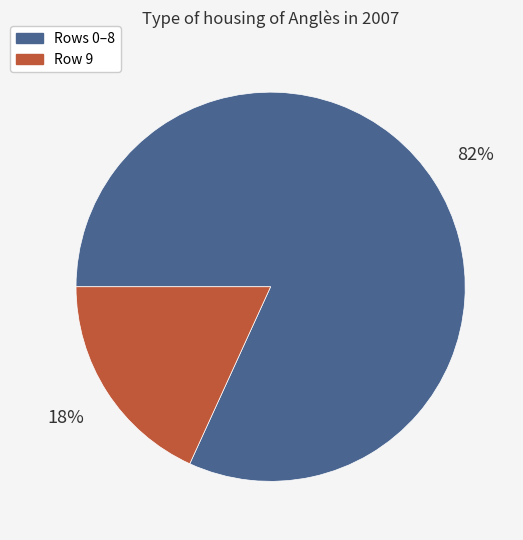

Is there any slice that represents more than half of the pie?

Yes